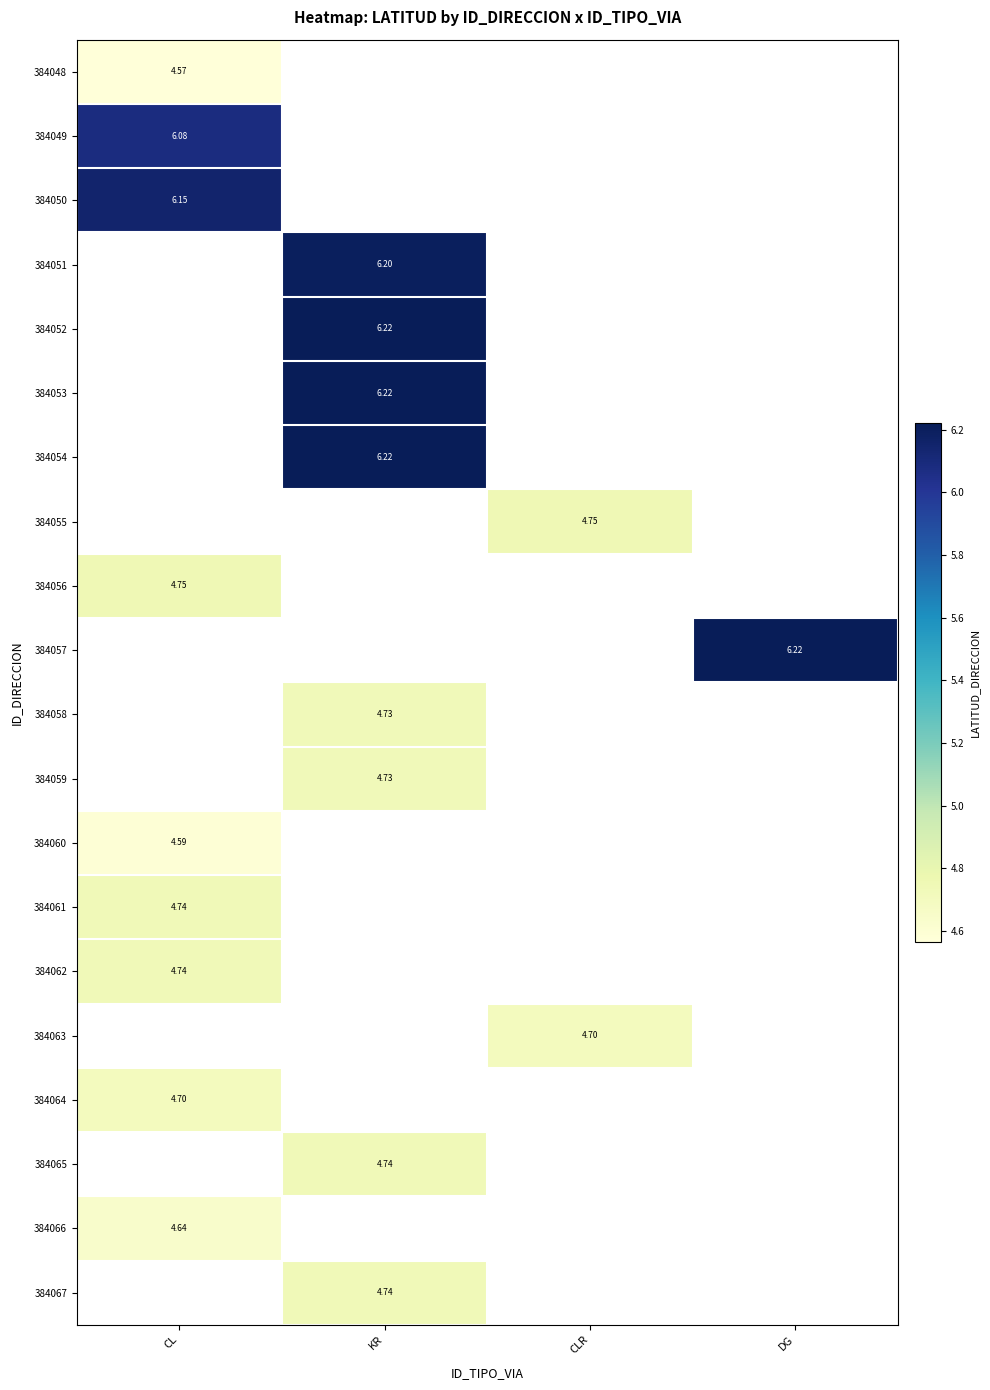

Is the value of 384058 at KR greater than the value of 384065 at KR?

No